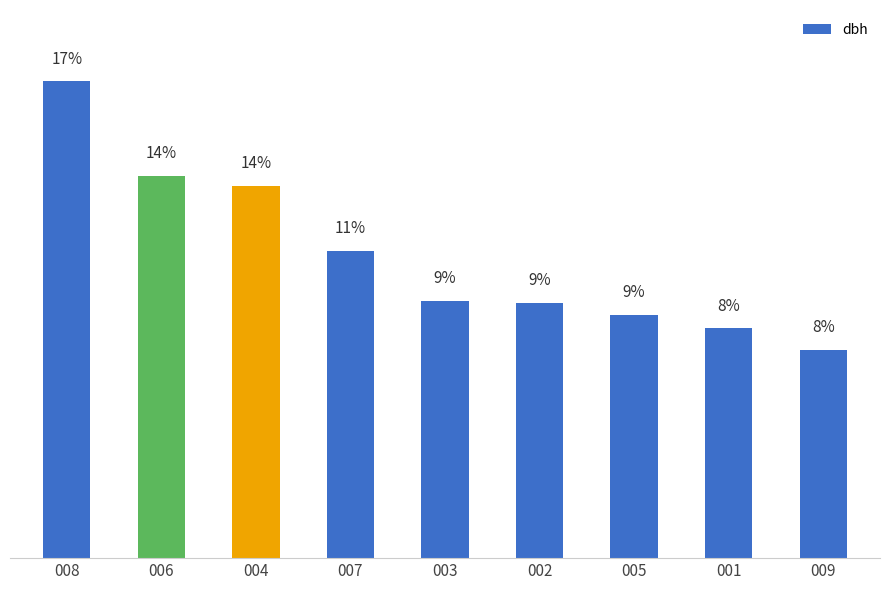

What is the maximum value shown in the chart?

17.4